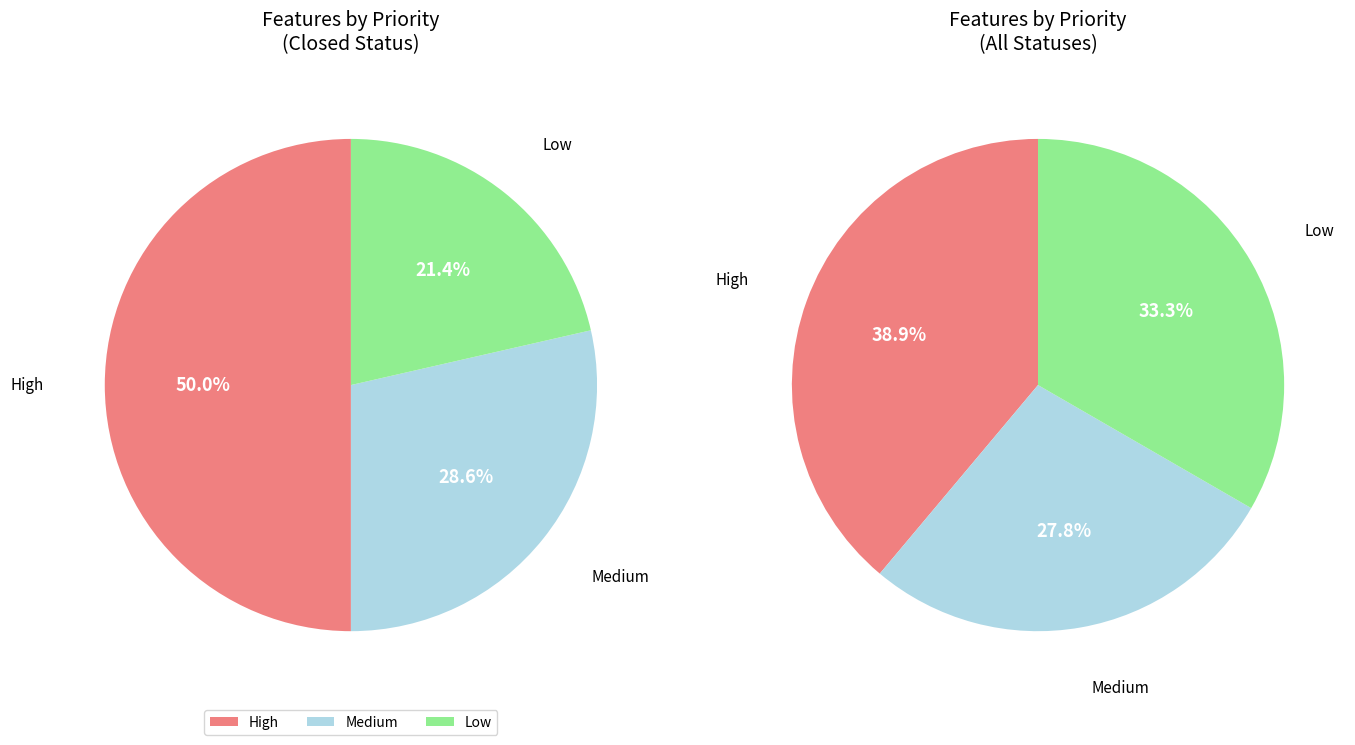

What is the total percentage of High and Medium?

66.7%